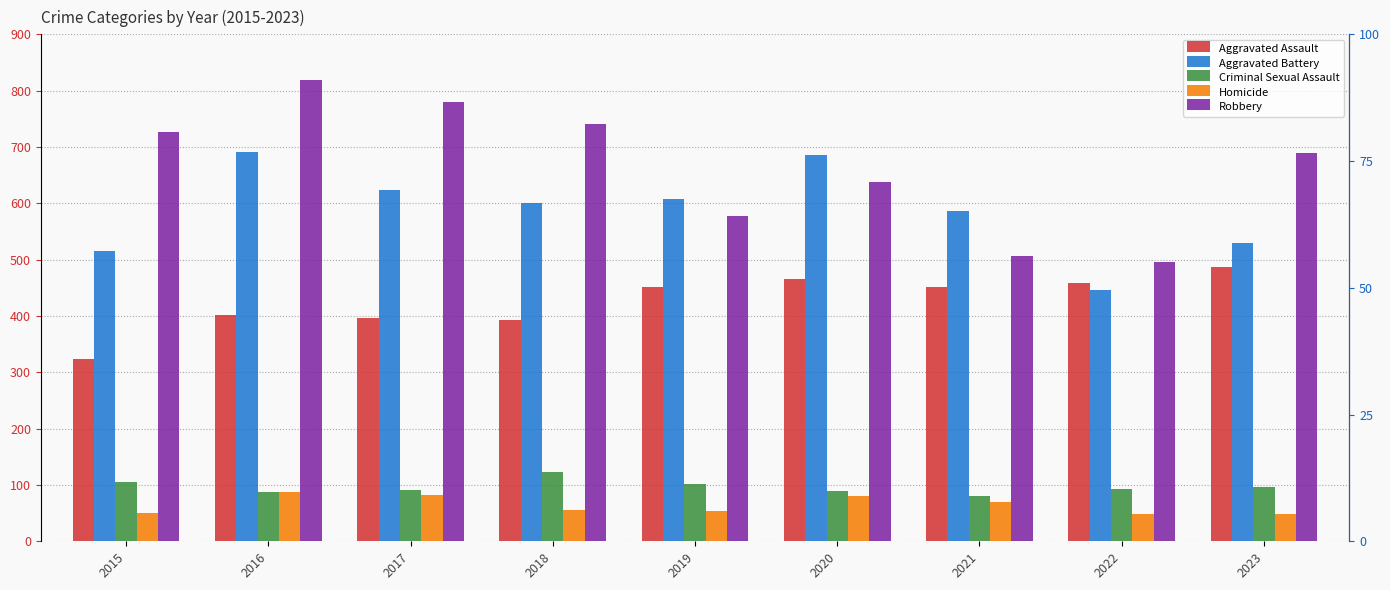

Reading right to left, list all the values displayed in this chart.

Aggravated Assault: 487	458	452	466	452	392	396	402	323
Aggravated Battery: 529	446	587	686	608	600	623	691	515
Criminal Sexual Assault: 97	93	81	89	102	123	91	87	105
Homicide: 48	49	69	81	53	56	82	87	50
Robbery: 690	496	506	637	577	741	780	819	726